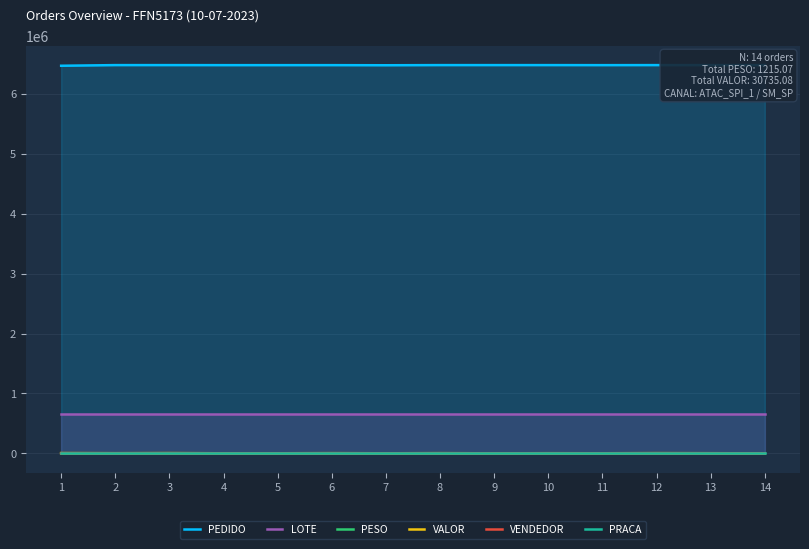

True or false: PRACA and LOTE intersect in this chart.

False